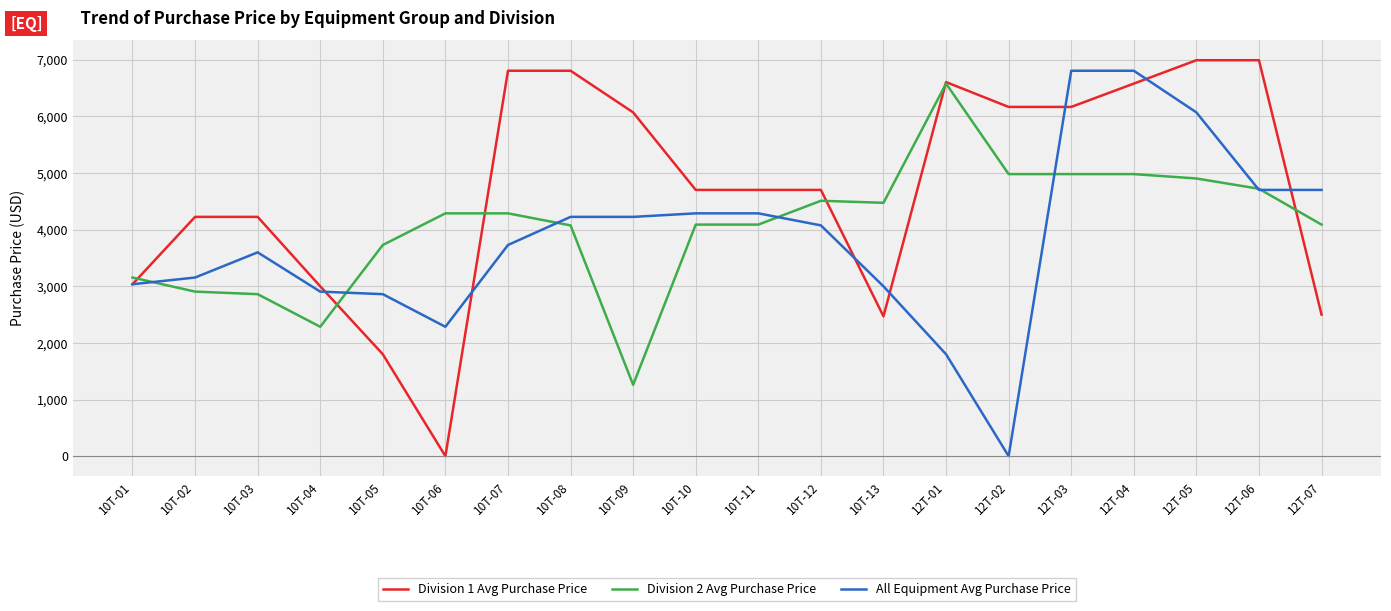

Does the chart have visible grid lines?

Yes